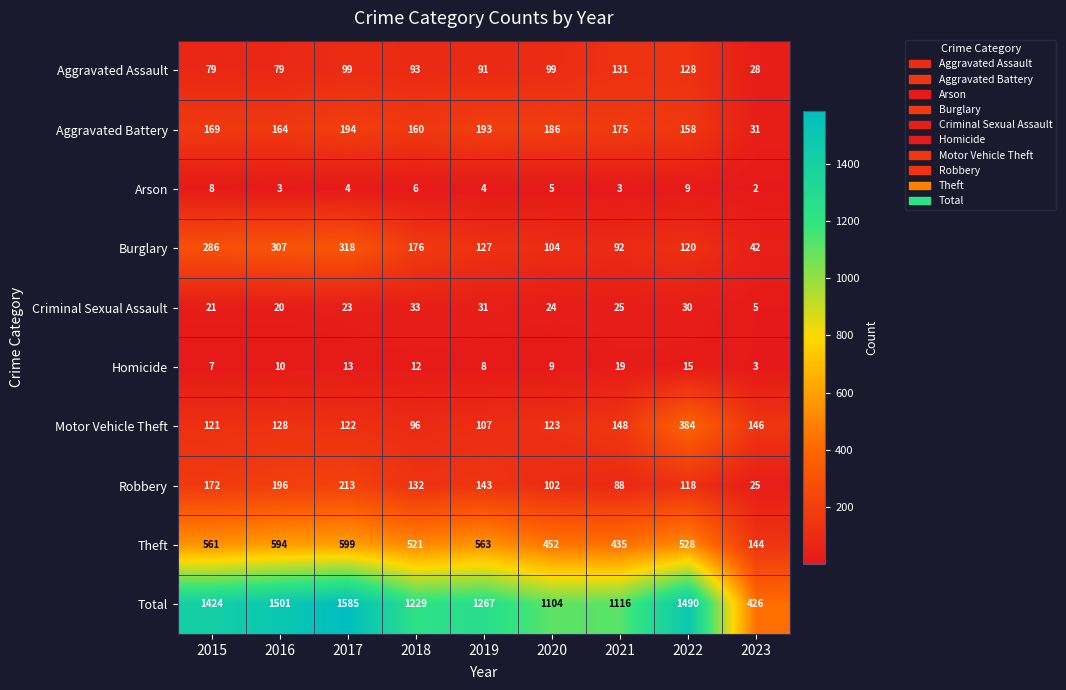

What is the total value across all series at 2020?

2208